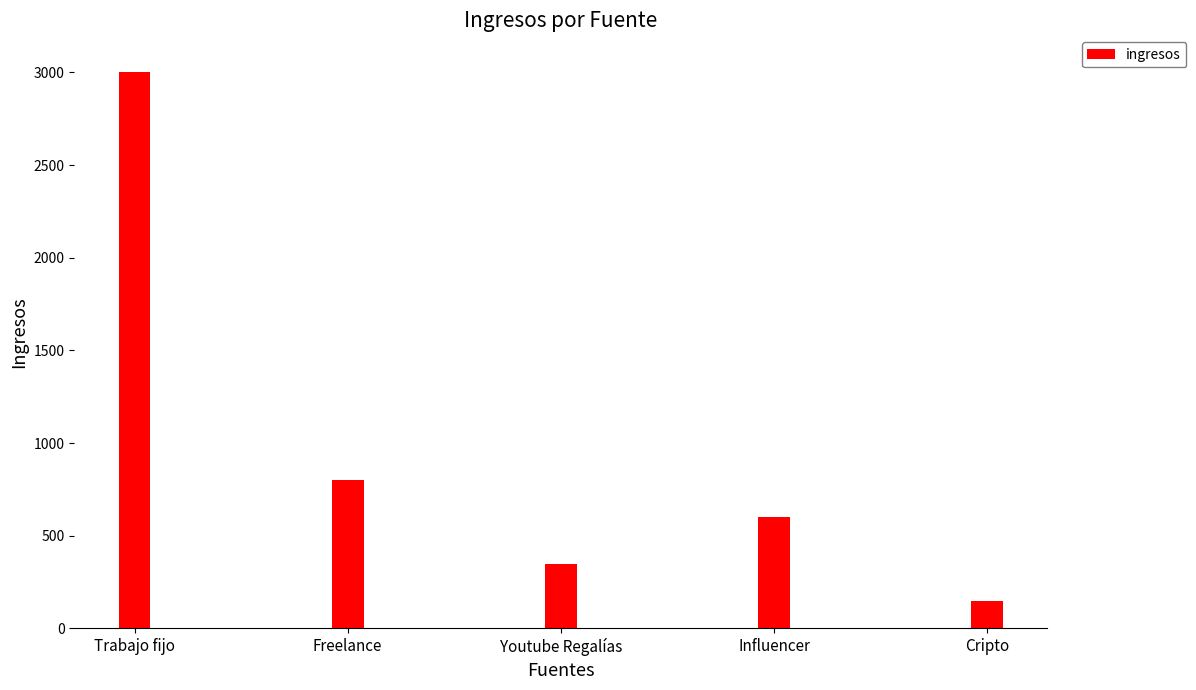

What is the maximum value shown in the chart?

3000